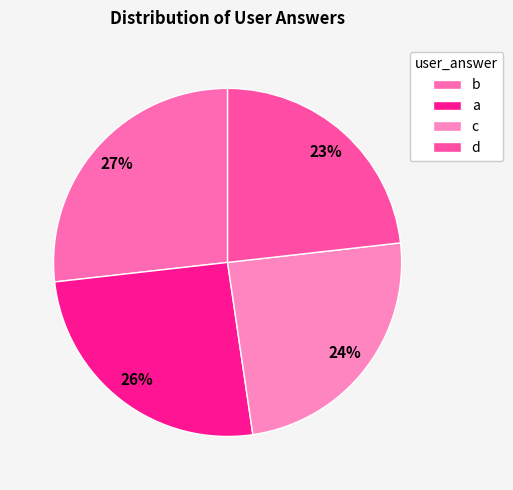

To the nearest percent, what is the difference between the largest and smallest slice percentages?

4%